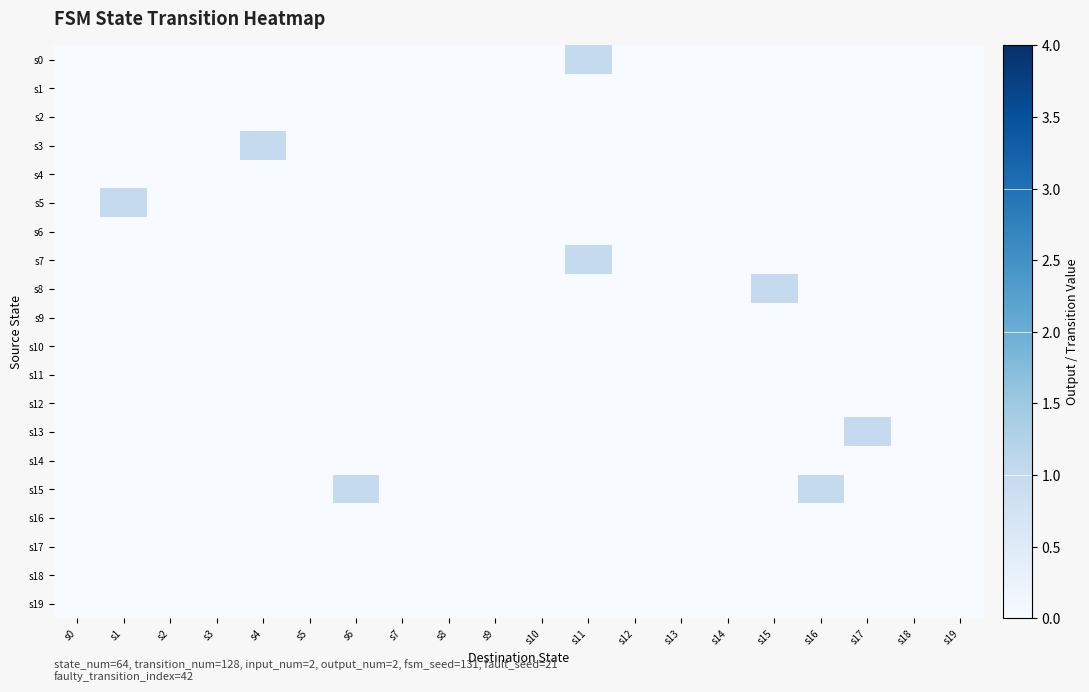

Between s2 and s0, which is larger?

s2